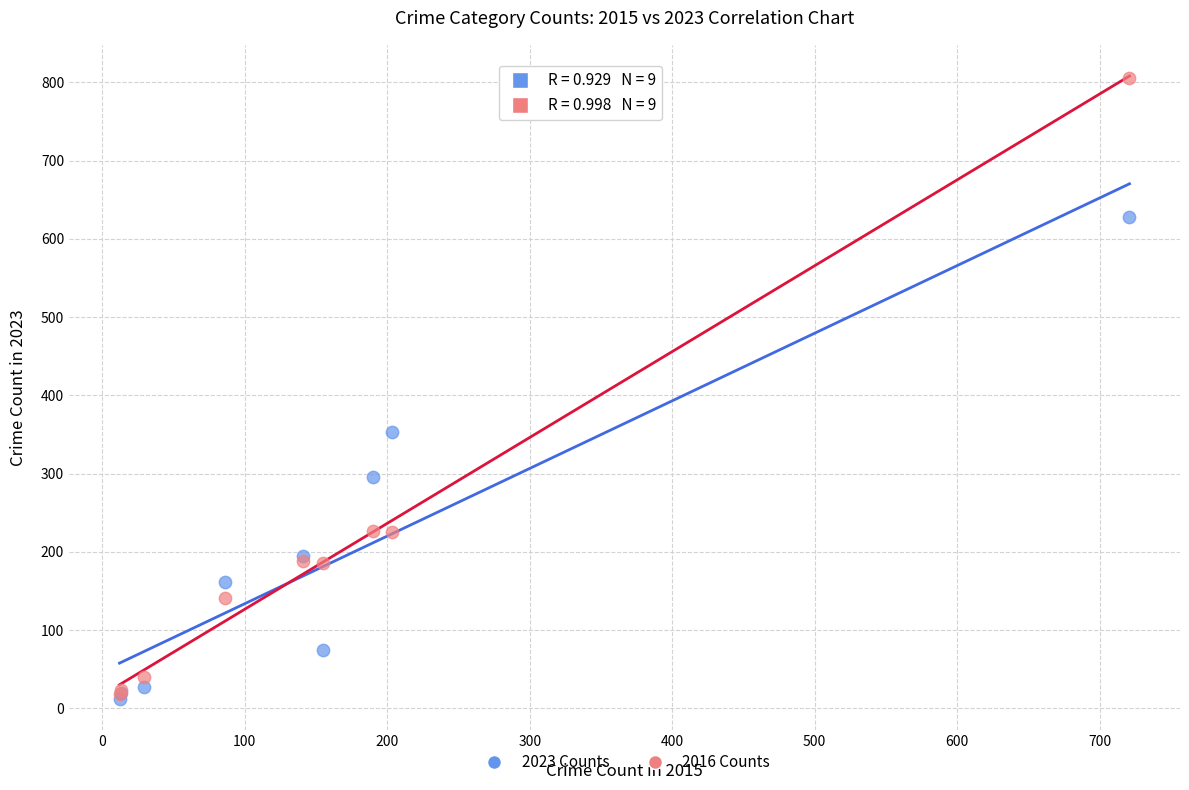

In the 2023 Counts series, what Y value is closest to 320?

296